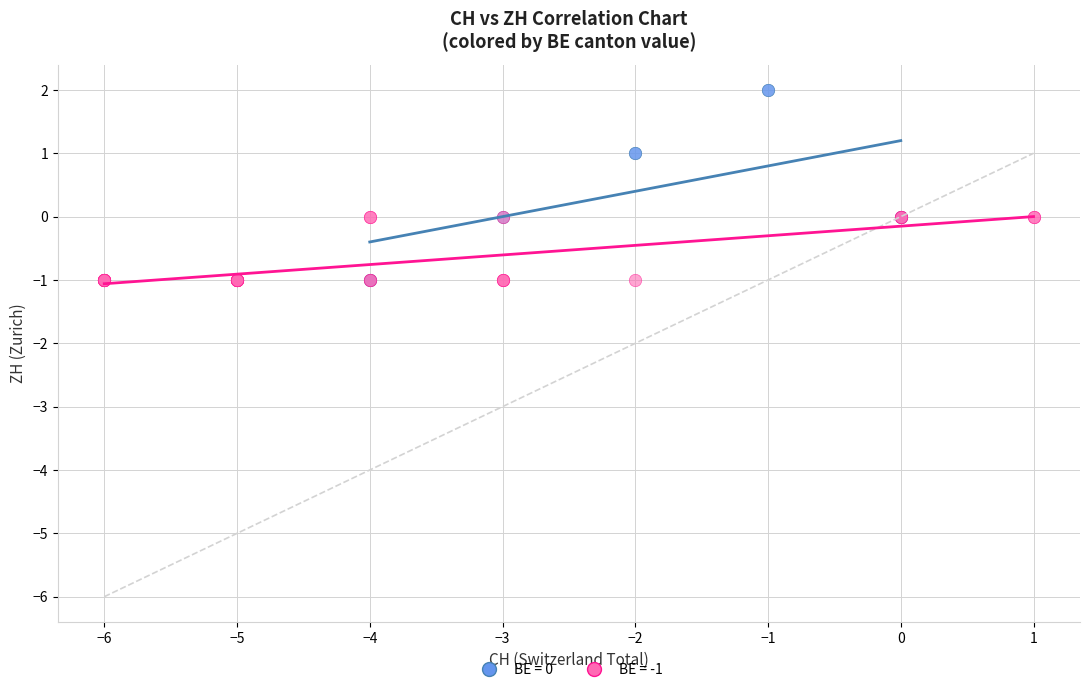

Which series has the widest spread of Y values?

BE = 0